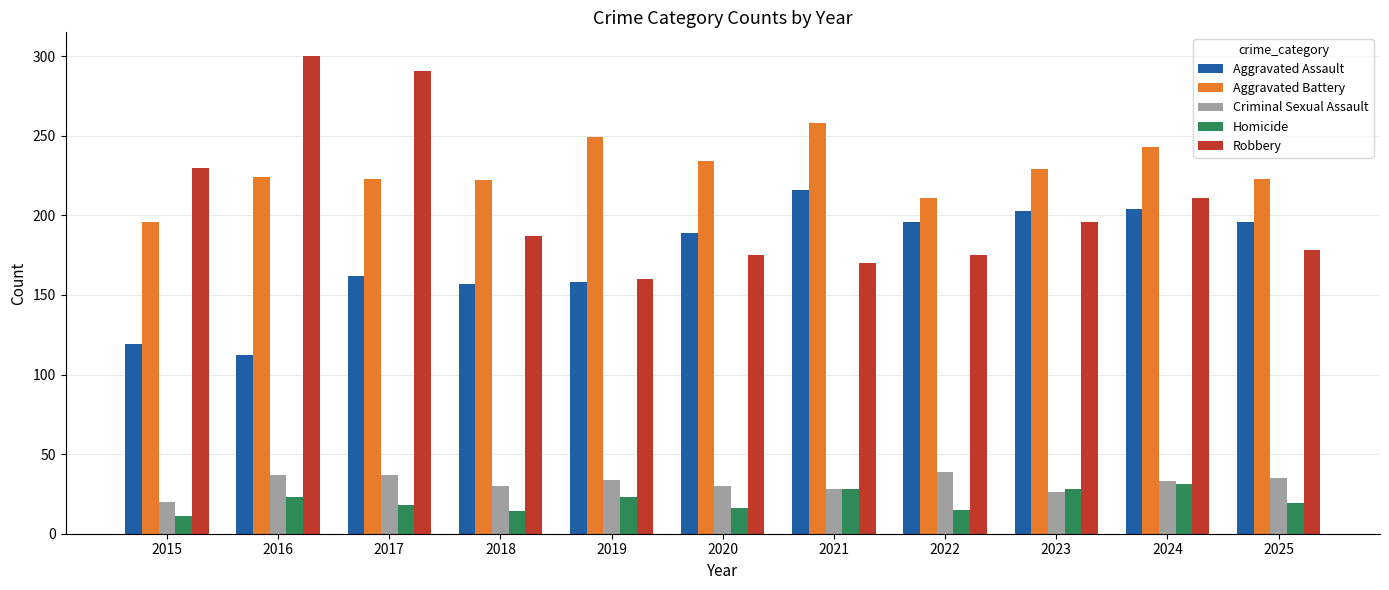

At which label does Criminal Sexual Assault first exceed 33?

2016